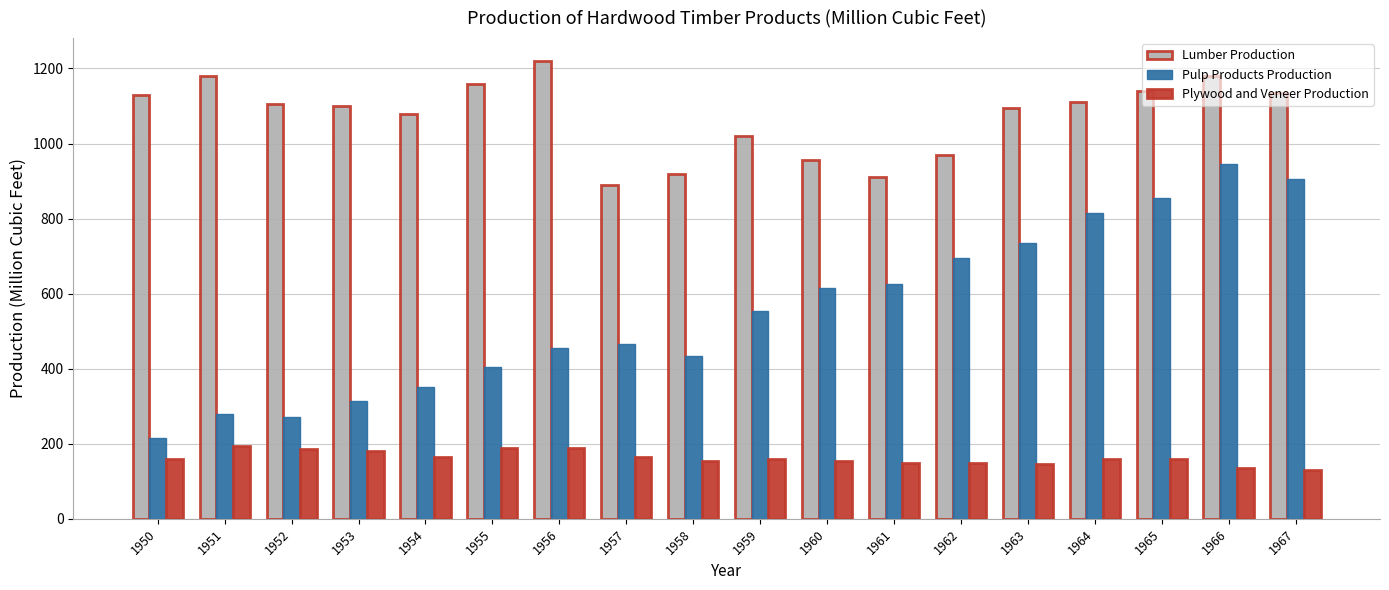

The value of Plywood and Veneer Production at 1963 is 145. True or false?

True